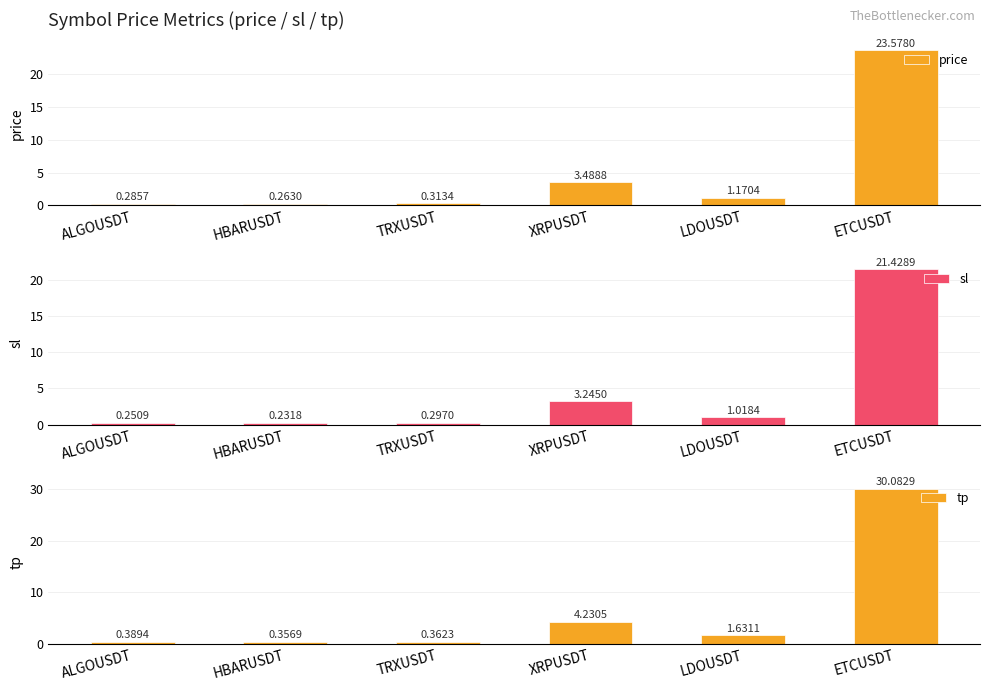

Which category has the lowest value in the price series?

HBARUSDT